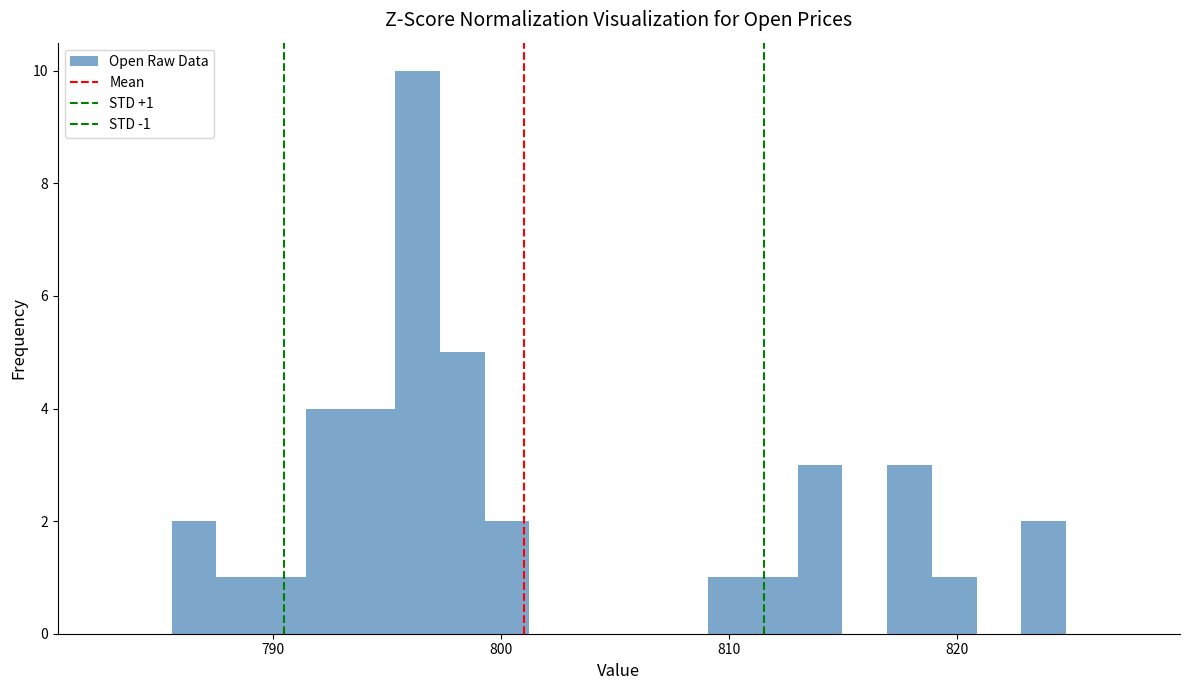

Read against the x-axis, roughly where is the centre of the tallest bar?

796